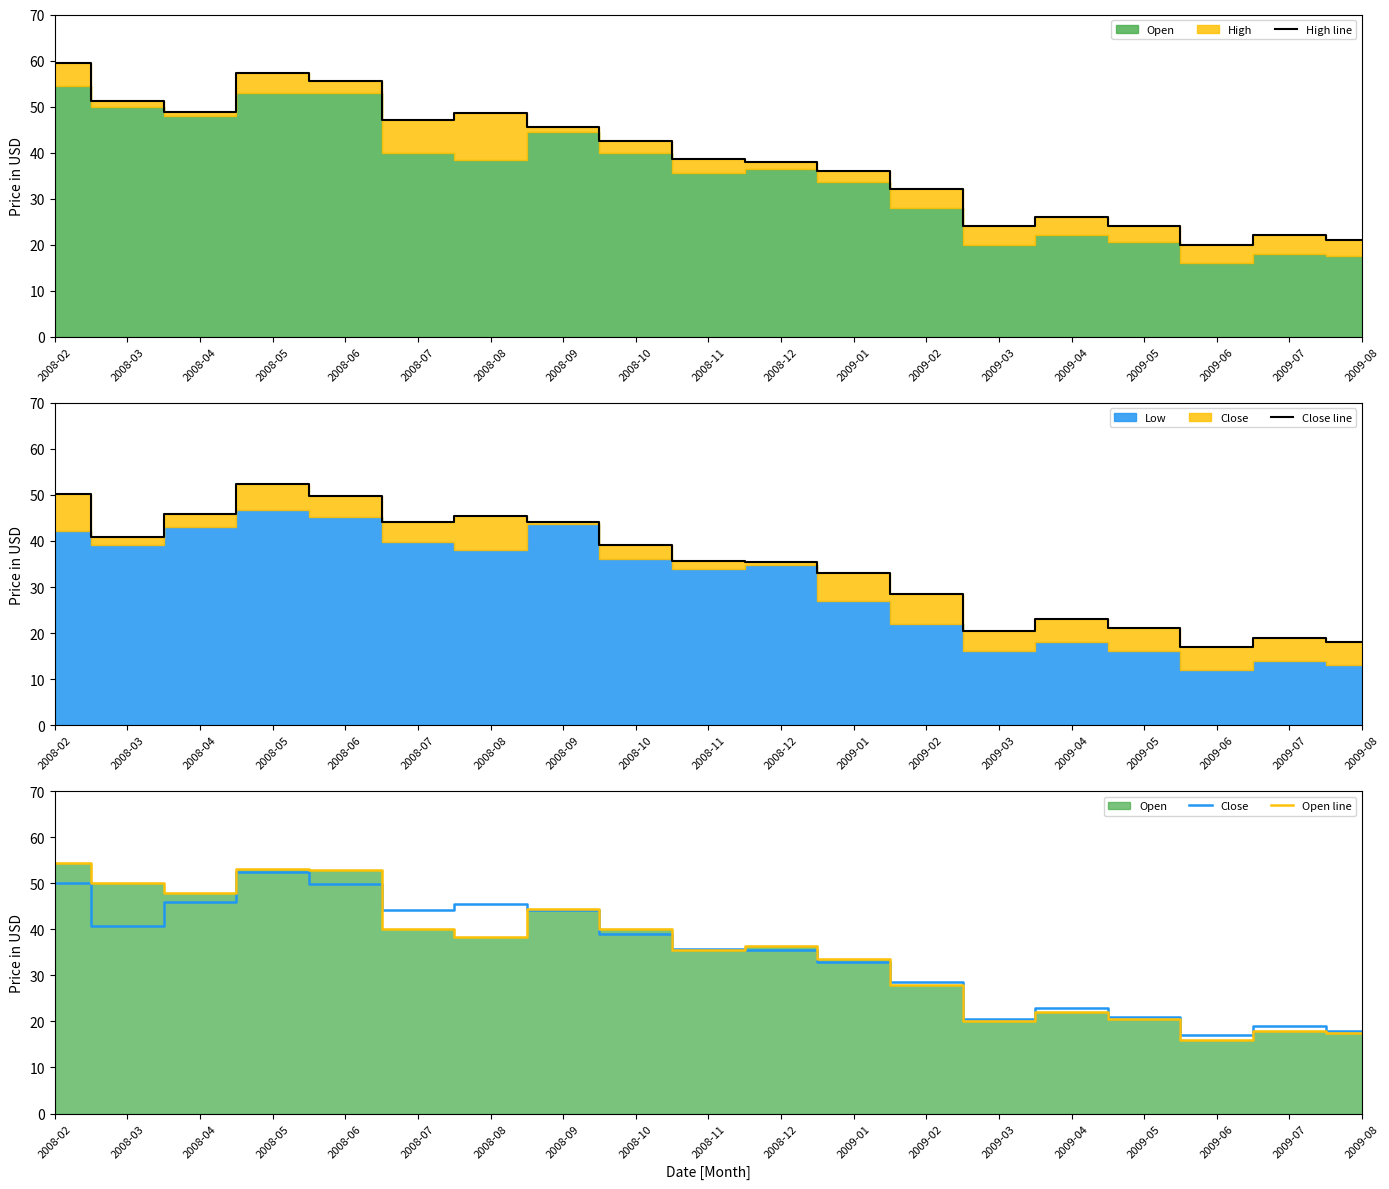

How many values in the Close series exceed 35?

11